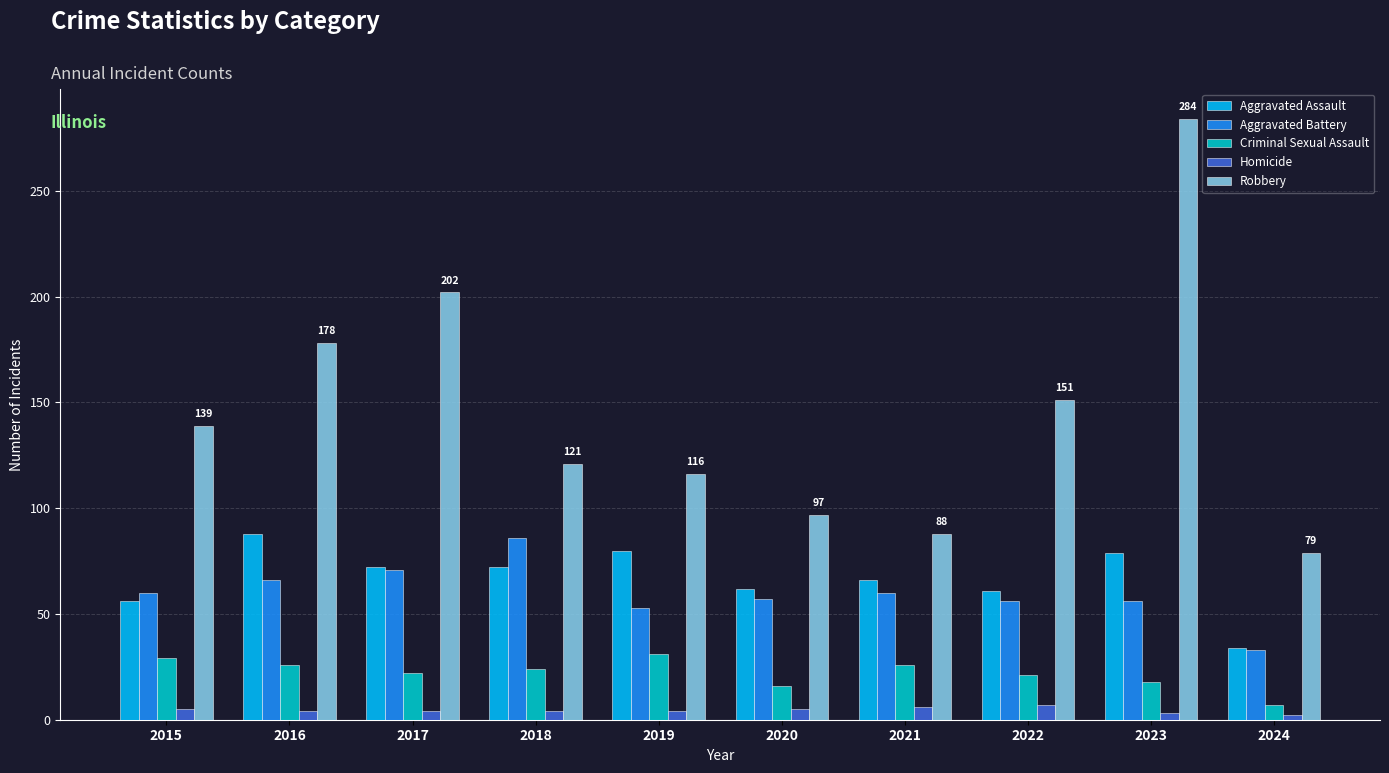

At which category is the sum across all series the highest?

2023